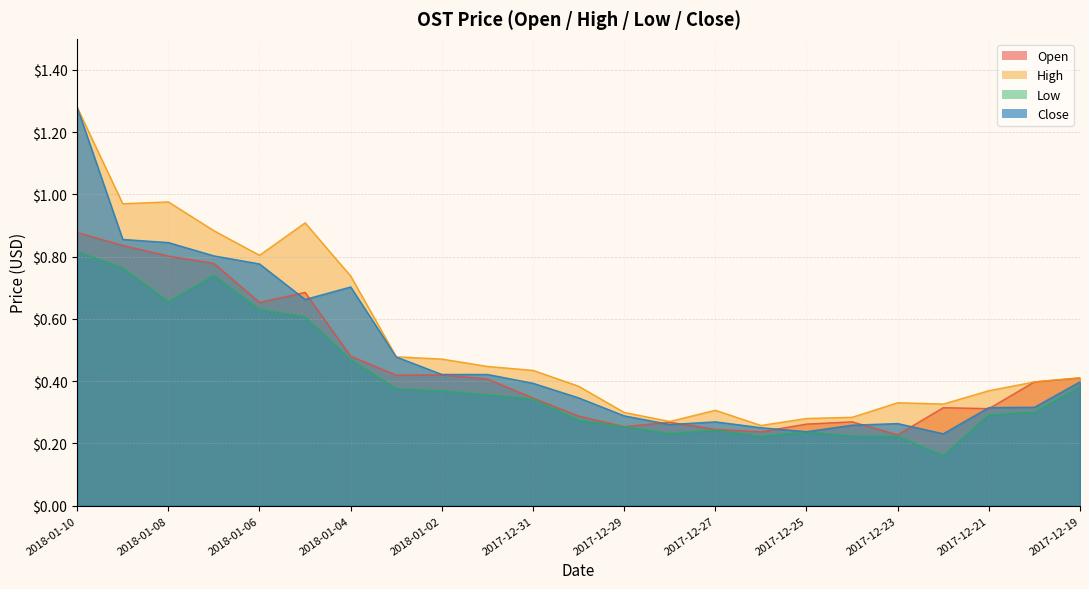

At which category is the sum across all series the highest?

2018-01-10